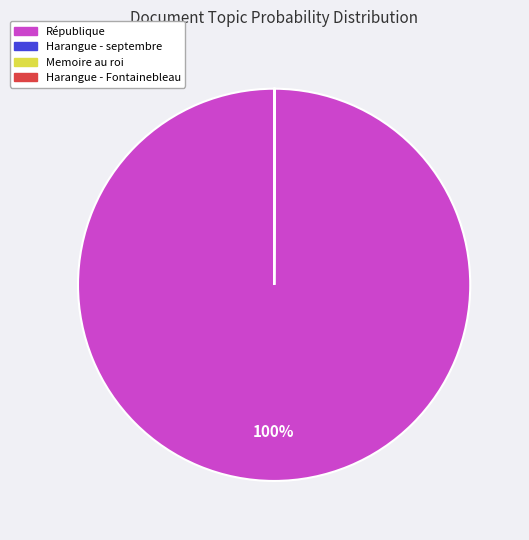

Is there a majority slice in this chart?

Yes